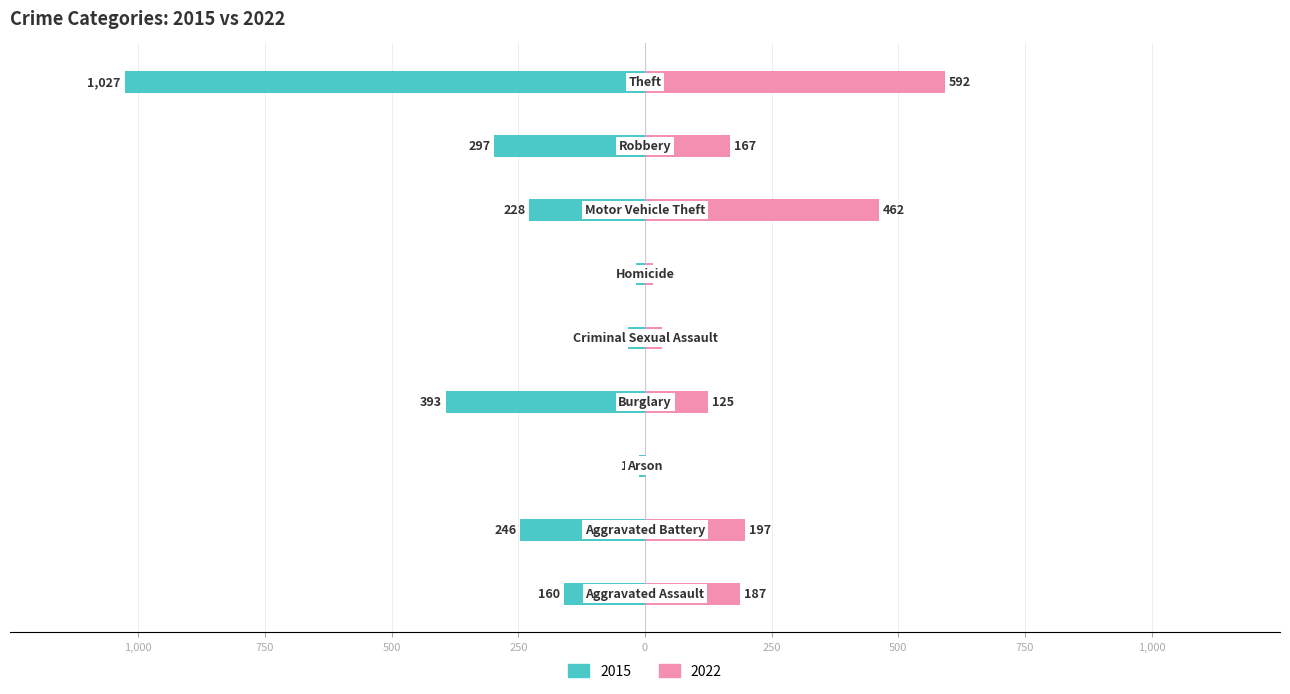

What is the sum of all 2015 values?

-2413